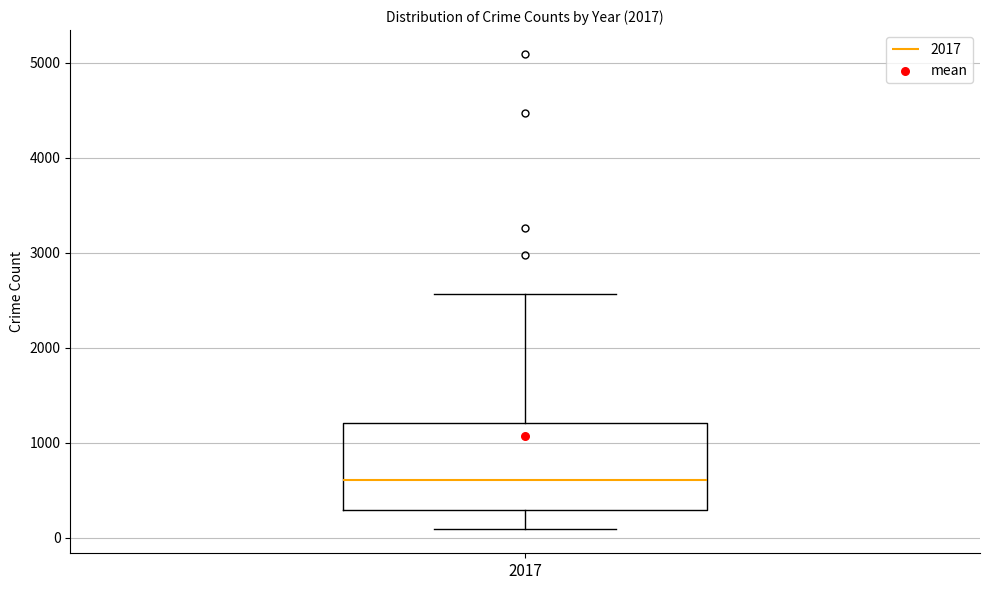

Where is the lower edge of the box at x = 2017 on the y-axis? The values are not printed on the chart, so give them approximately, as read against the axis.

300